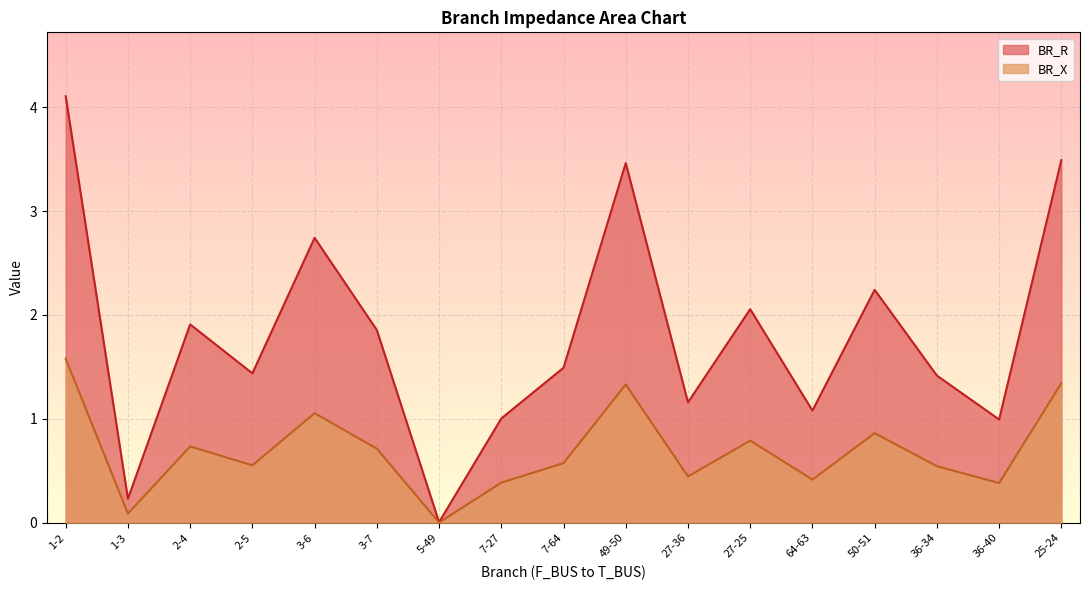

Rank the series at 3-7 from lowest to highest value.

BR_X, BR_R